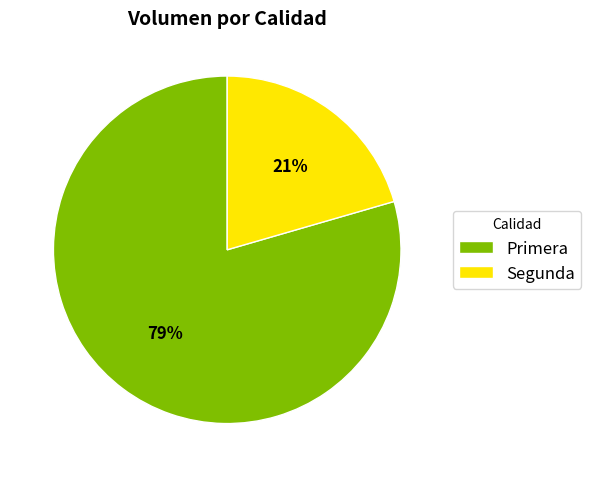

What percentage is the Primera slice, to the nearest percent?

79%